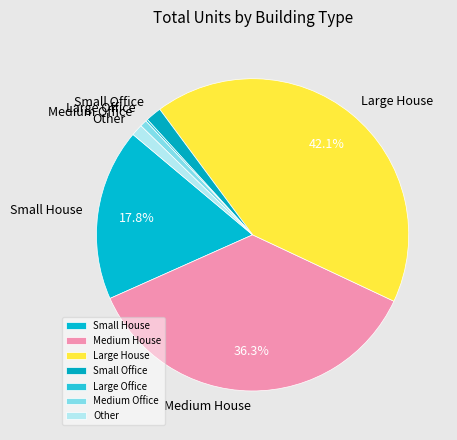

To the nearest percent, what percentage of the pie is Other?

1%